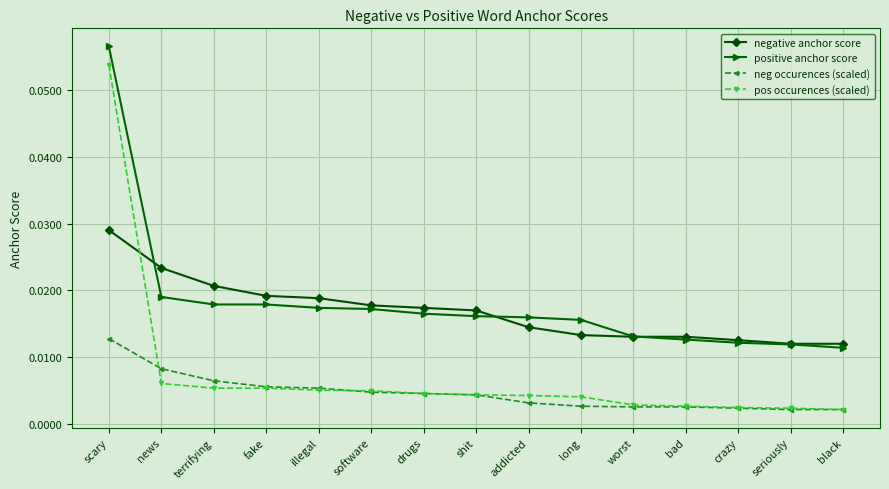

What is the label of the 2nd point from the left?

news